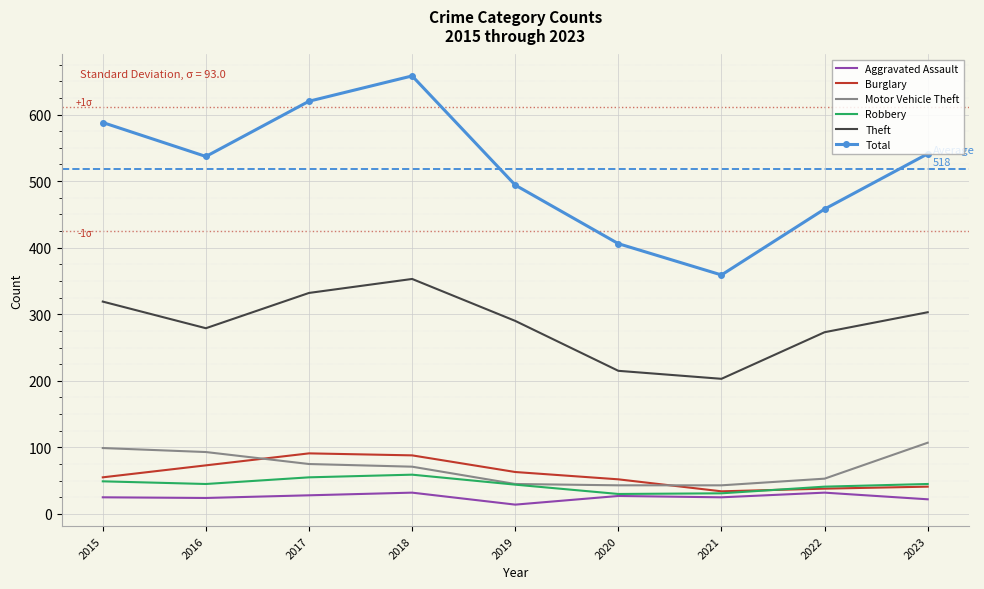

At which category is the sum across all series the highest?

2018